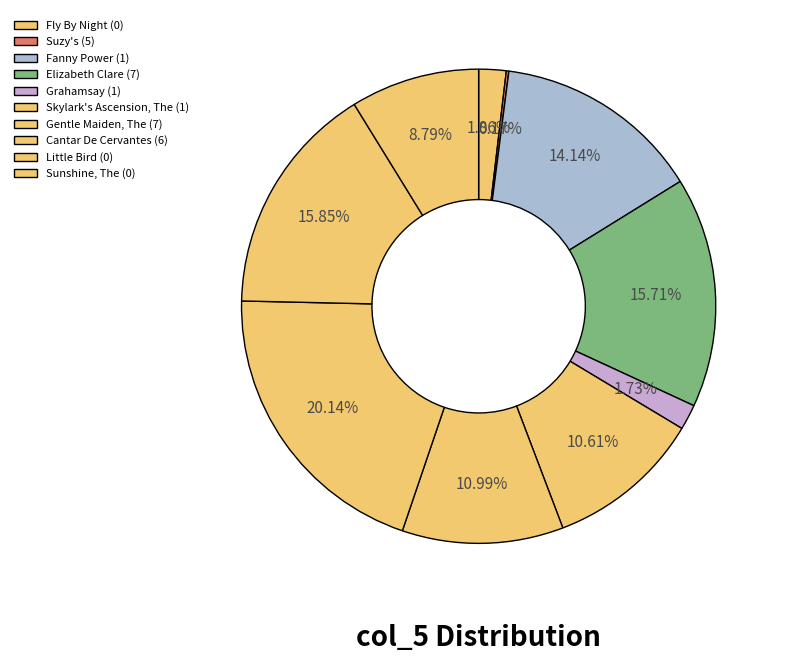

Approximately how many times larger is the value at Little Bird (0) compared to Skylark's Ascension, The (1)?

1.5